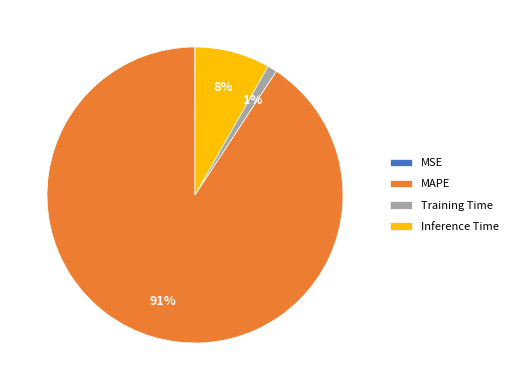

To the nearest percent, what percentage of the pie is Training Time?

1%